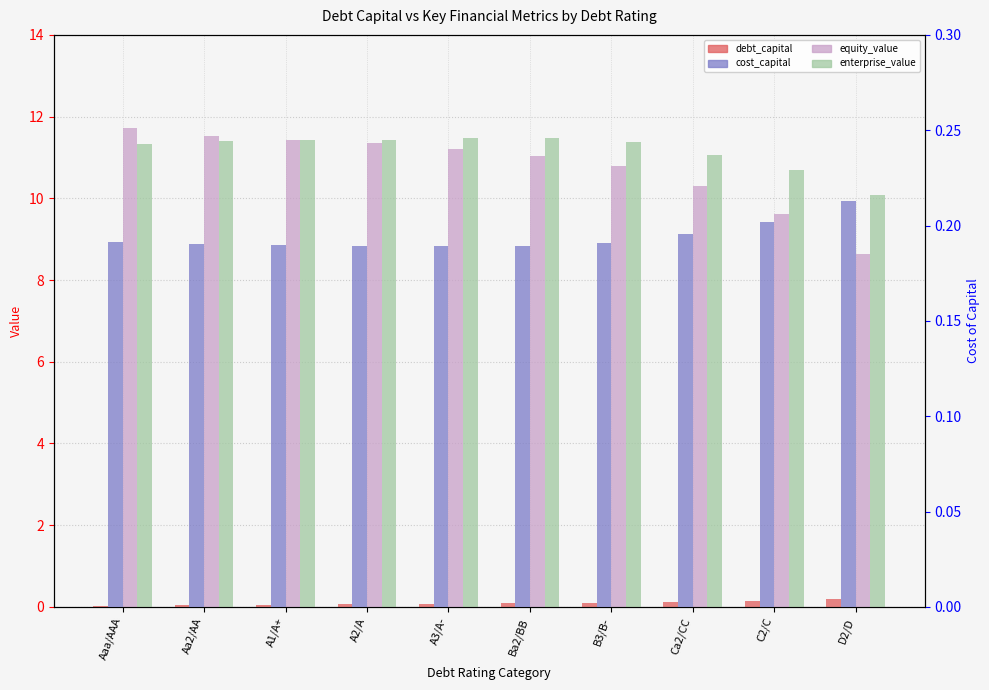

What is the value of the cost_capital bar at the 10th from the left?

0.2